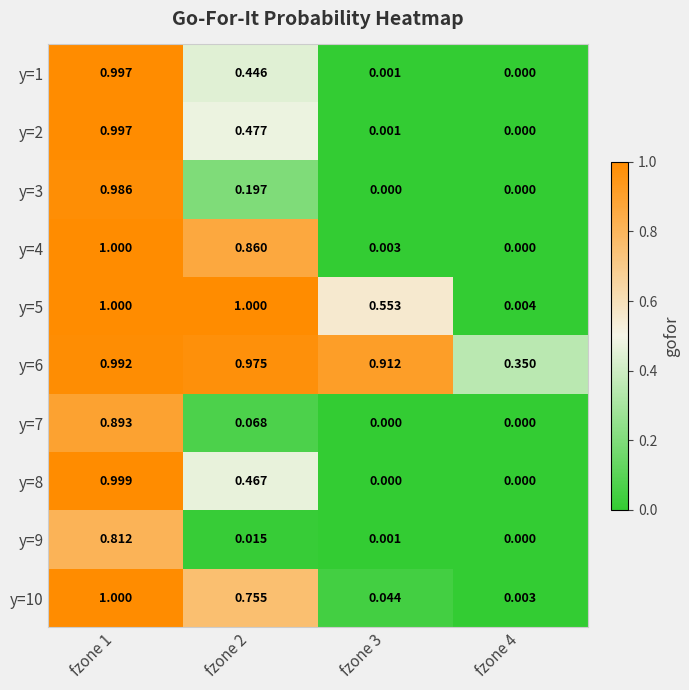

Is the value of y=5 at fzone 3 greater than the value of y=7 at fzone 4?

Yes